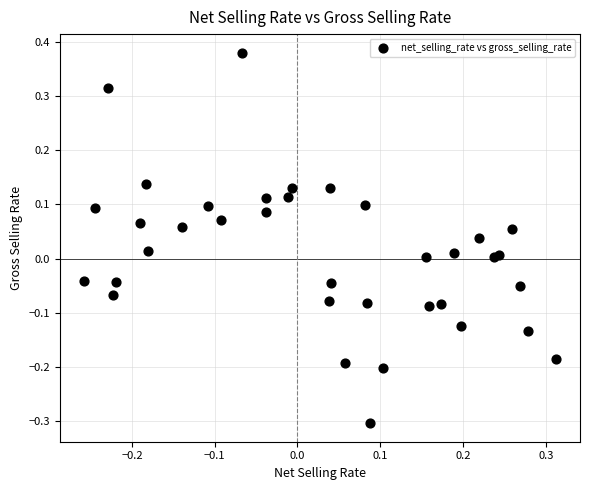

What is the range of Y values (max minus min)?

0.7